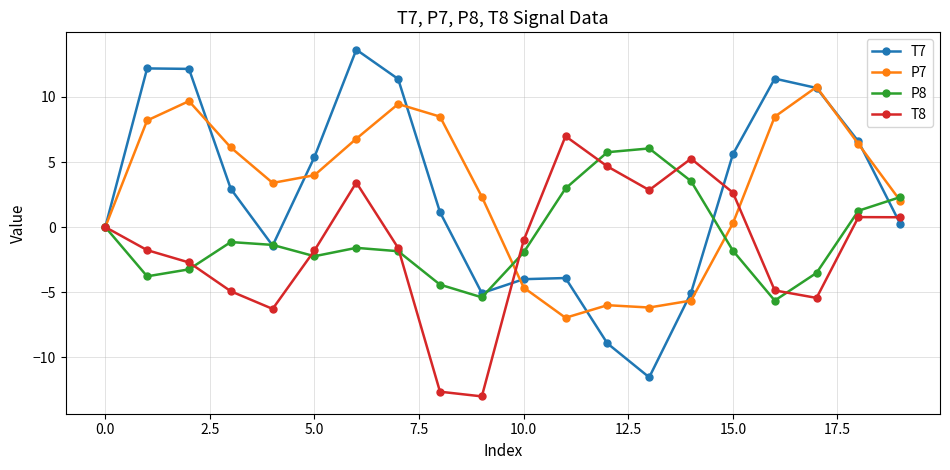

Which series ends up on top after the final intersection of T7 and T8?

T8